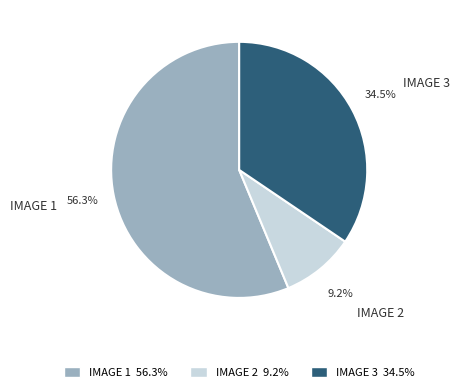

Approximately how many times larger is the value at IMAGE 3 compared to IMAGE 2?

3.7